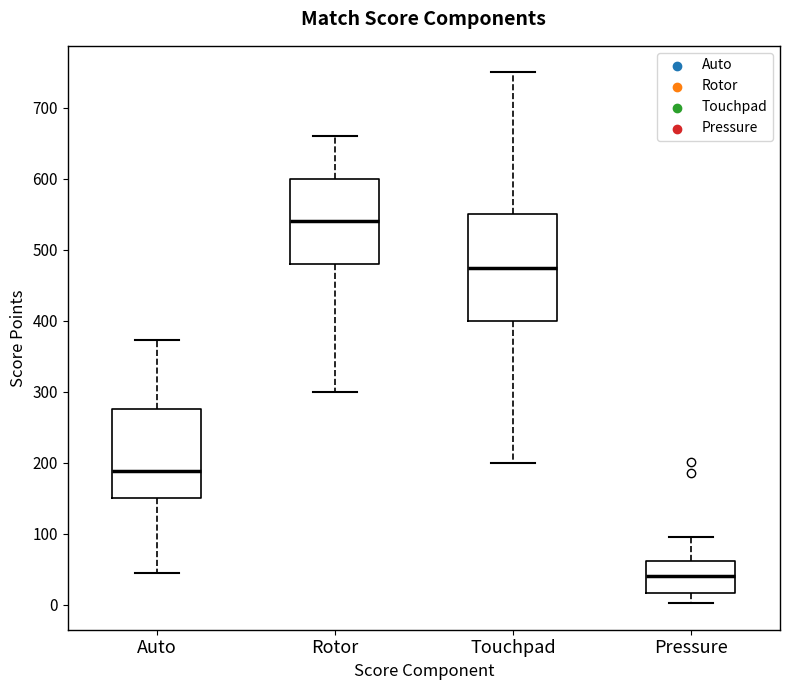

Which box is the tallest, from its lower edge to its upper edge?

Touchpad